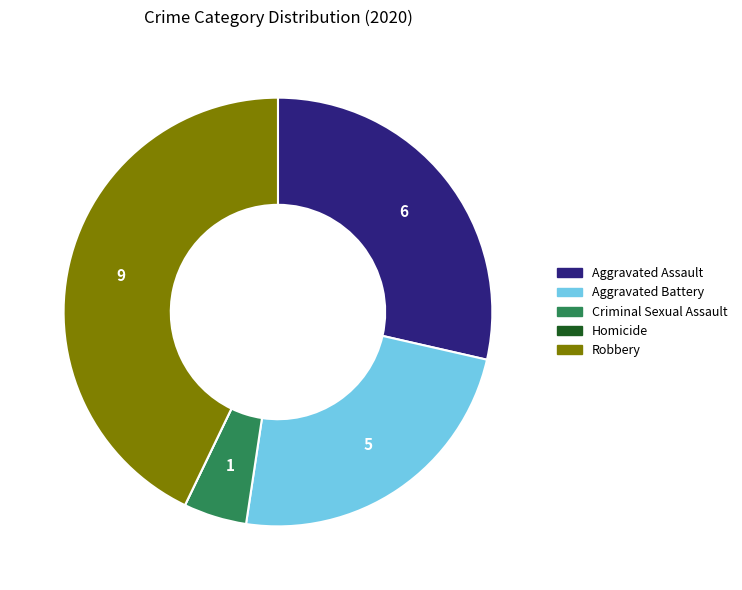

True or false: Criminal Sexual Assault accounts for 5% of the total.

True